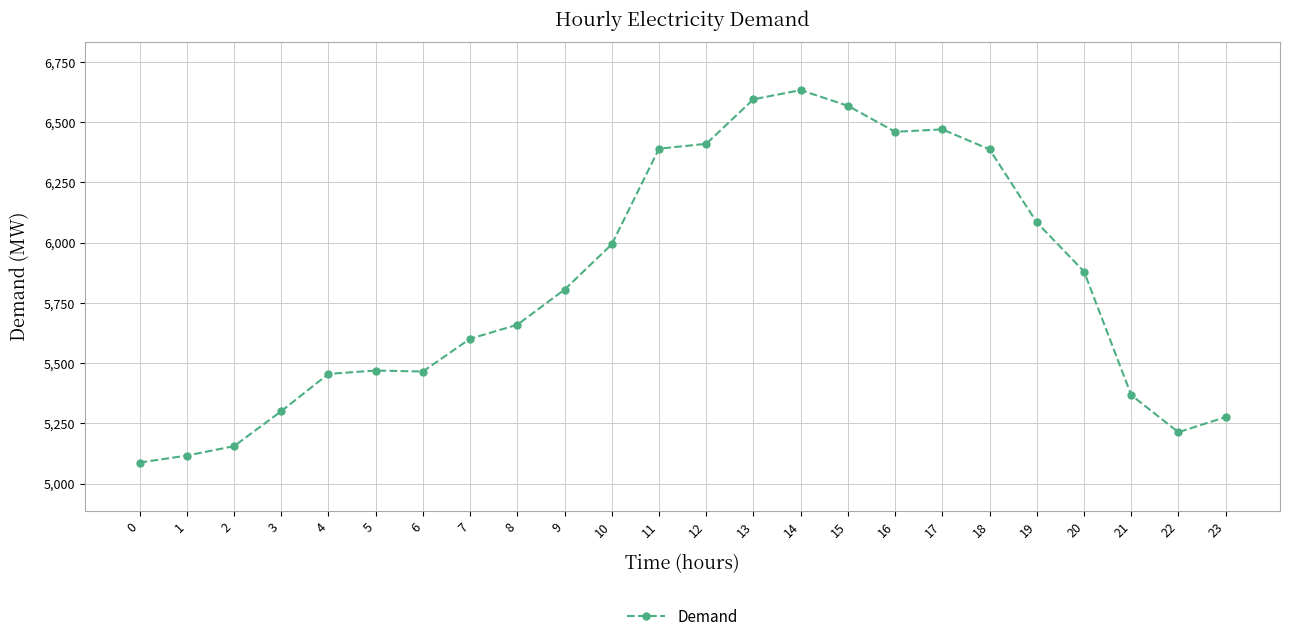

What is the value of the 19th point from the left?

6387